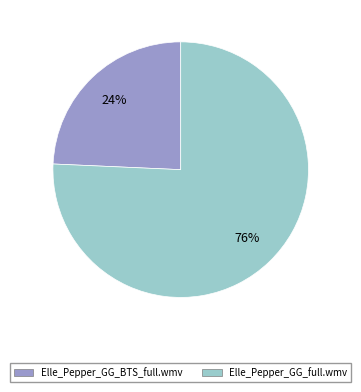

How many slices are in this pie chart?

2